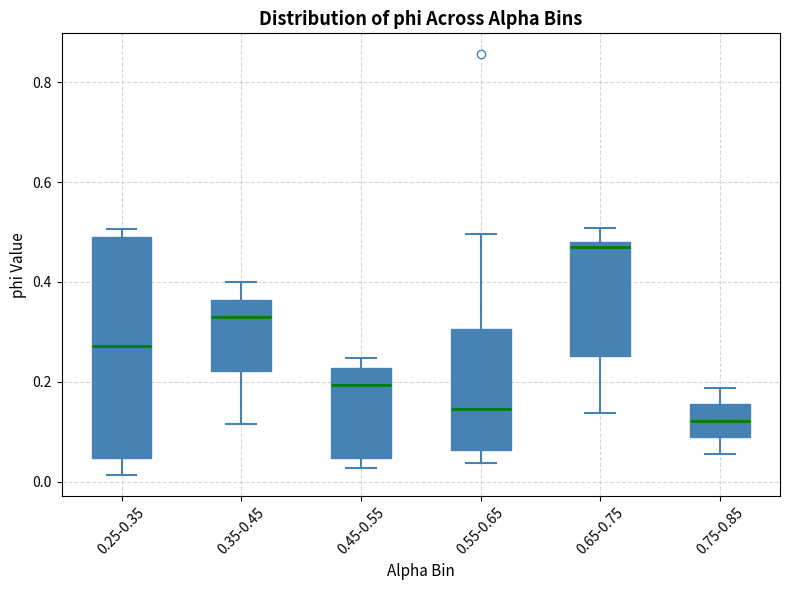

Comparing the boxes themselves (not the whiskers), which one is the tallest?

0.25-0.35